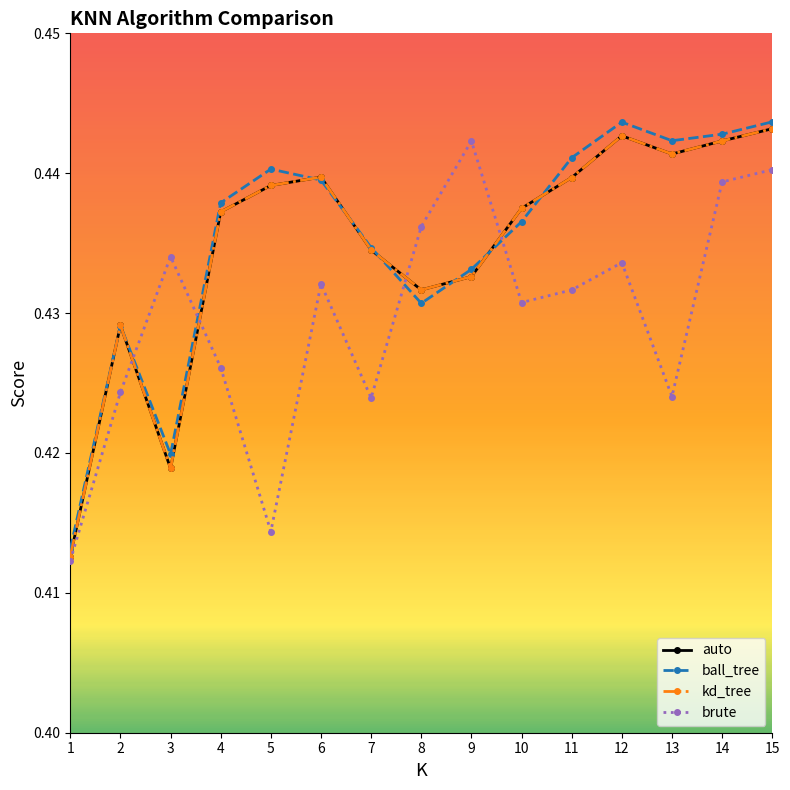

Which series has the widest spread of values?

auto